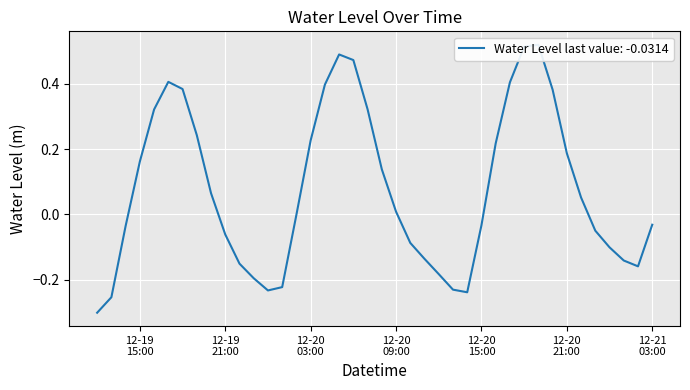

List the labels in order of value, largest first.

2023-12-20 19:00:00, 2023-12-20 18:00:00, 2023-12-20 05:00:00, 2023-12-20 06:00:00, 2023-12-19 17:00:00, 2023-12-20 17:00:00, 2023-12-20 04:00:00, 2023-12-19 18:00:00, 2023-12-20 20:00:00, 2023-12-20 07:00:00, 2023-12-19 16:00:00, 2023-12-19 19:00:00, 2023-12-20 03:00:00, 2023-12-20 16:00:00, 2023-12-20 21:00:00, 2023-12-19 15:00:00, 2023-12-20 08:00:00, 2023-12-19 20:00:00, 2023-12-20 22:00:00, 2023-12-20 09:00:00, 2023-12-20 02:00:00, 2023-12-21 03:00:00, 2023-12-20 15:00:00, 2023-12-19 14:00:00, 2023-12-20 23:00:00, 2023-12-19 21:00:00, 2023-12-20 10:00:00, 2023-12-21 00:00:00, 2023-12-20 11:00:00, 2023-12-21 01:00:00, 2023-12-19 22:00:00, 2023-12-21 02:00:00, 2023-12-20 12:00:00, 2023-12-19 23:00:00, 2023-12-20 01:00:00, 2023-12-20 13:00:00, 2023-12-20 00:00:00, 2023-12-20 14:00:00, 2023-12-19 13:00:00, 2023-12-19 12:00:00